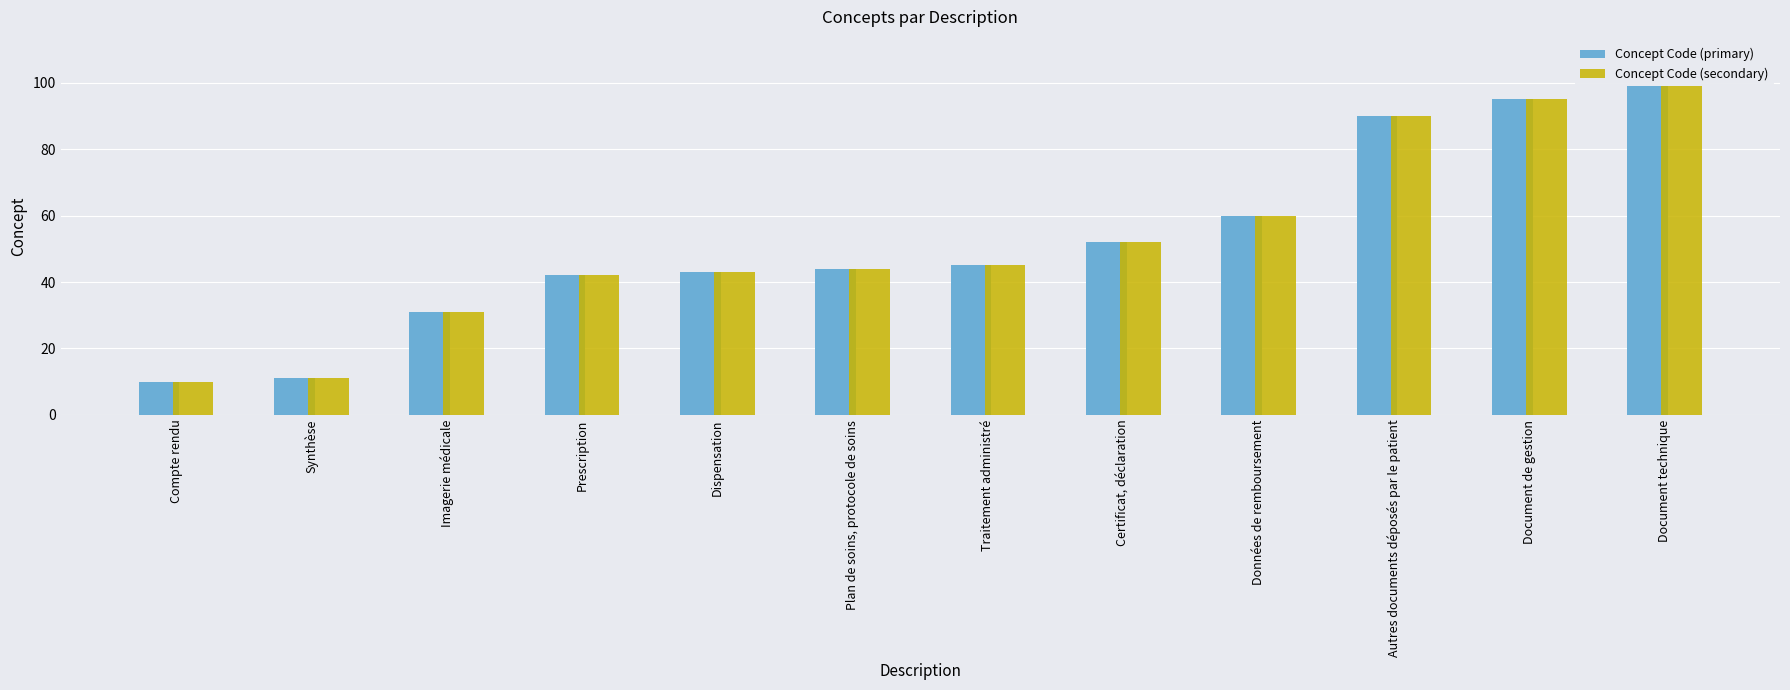

List the labels in order of Concept Code (secondary) value, largest first.

Document technique, Document de gestion, Autres documents déposés par le patient, Données de remboursement, Certificat, déclaration, Traitement administré, Plan de soins, protocole de soins, Dispensation, Prescription, Imagerie médicale, Synthèse, Compte rendu